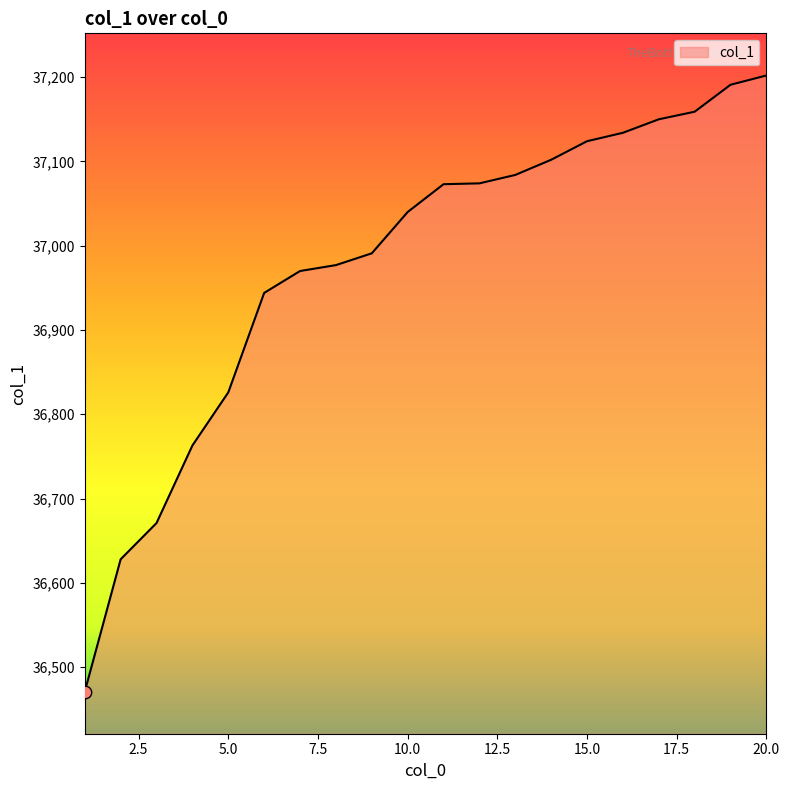

What is the maximum value shown in the chart?

37202